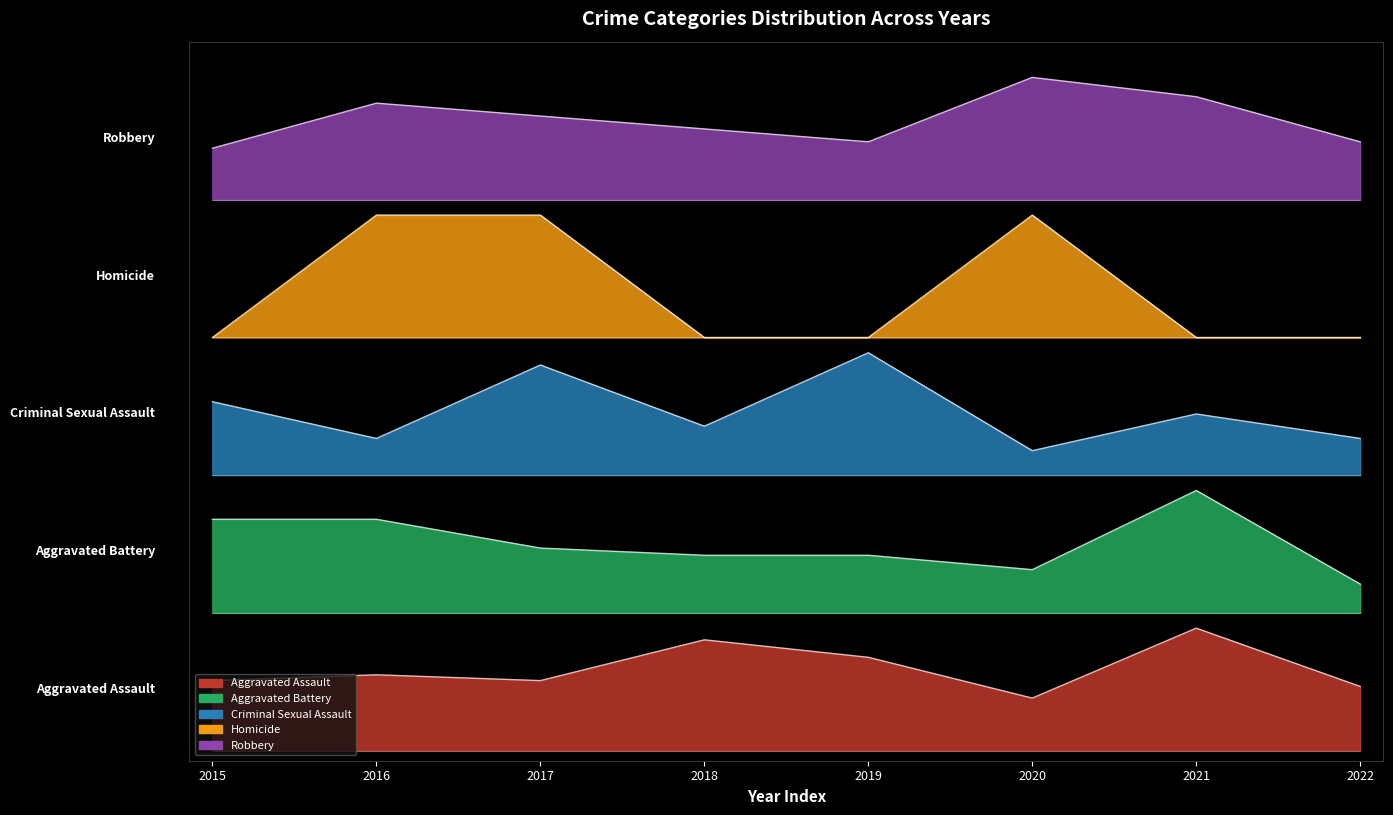

Count the number of categories in the chart.

8